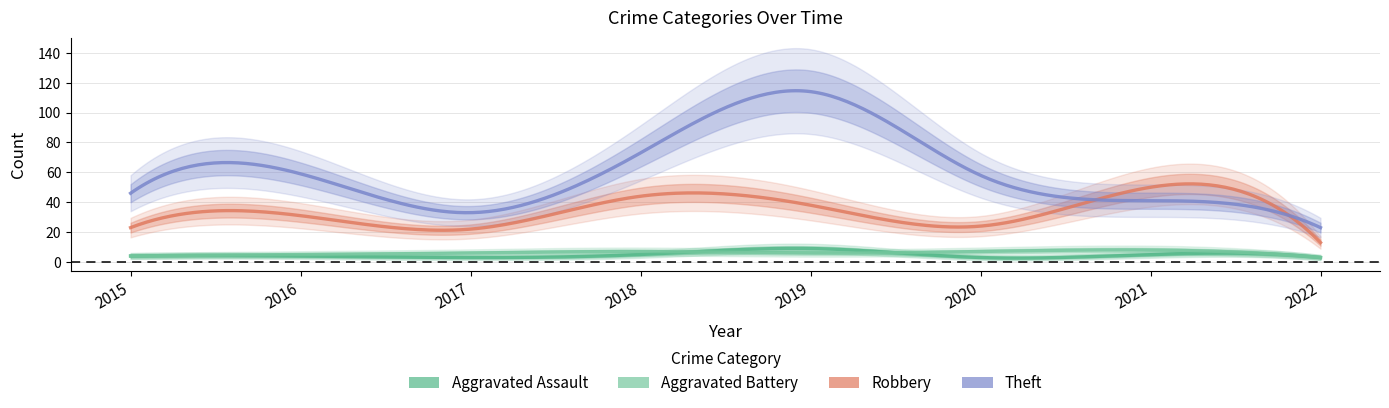

How many data points in Aggravated Assault are above 4?

3